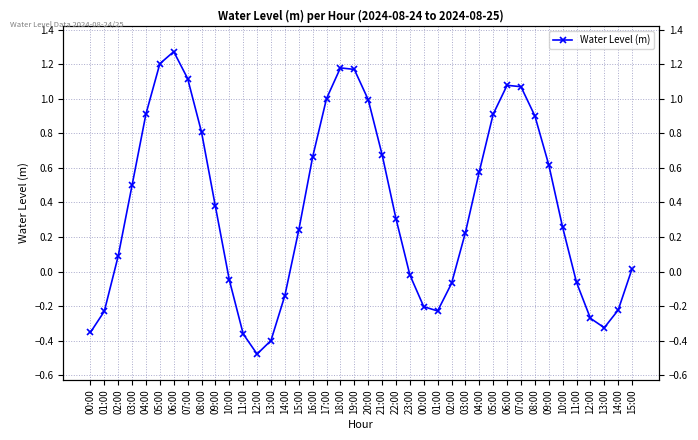

What is the minimum value shown in the chart?

-0.5